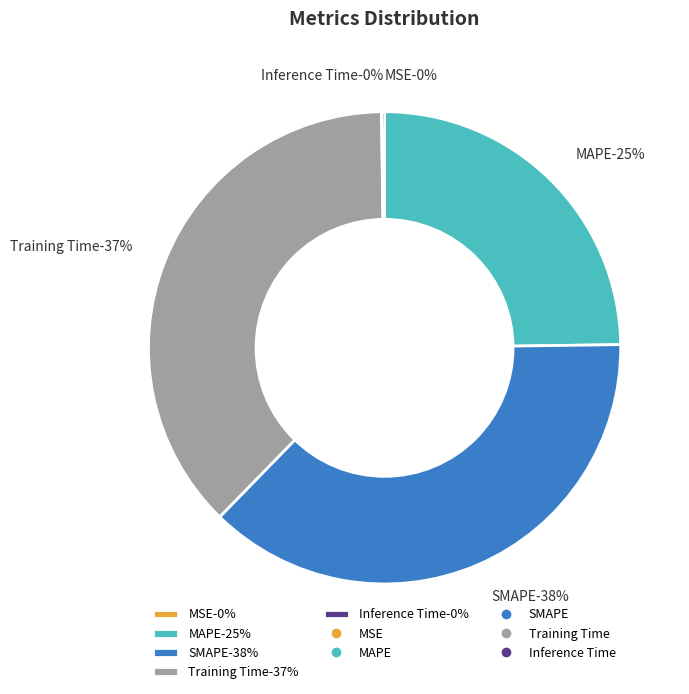

Is Training Time the majority of the pie?

No